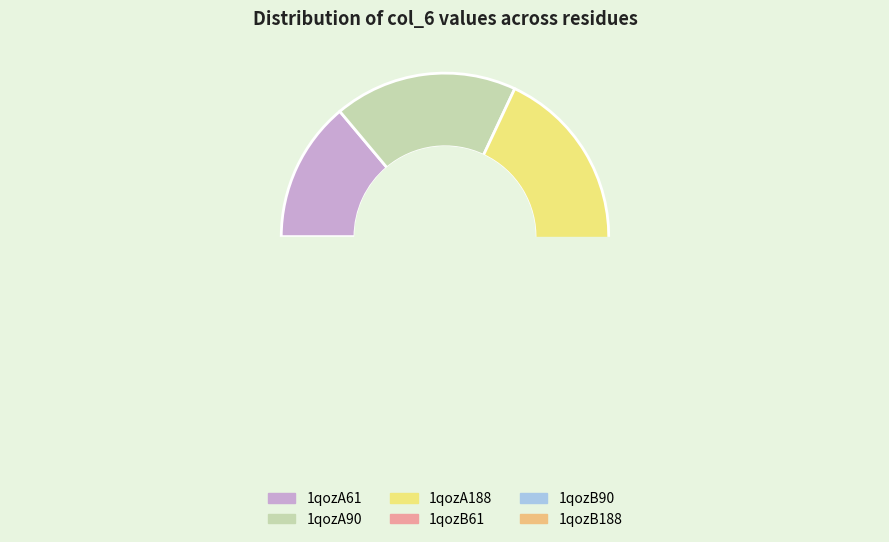

Between 1qozB188 and 1qozB61, which is larger?

1qozB188